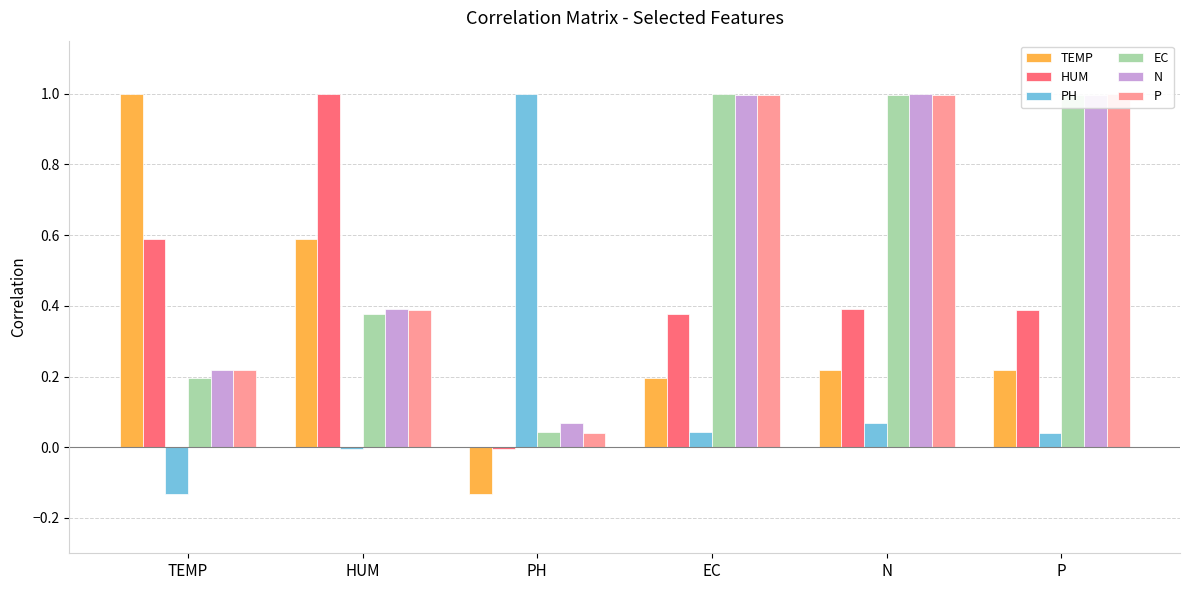

How many bars are there in each group?

6